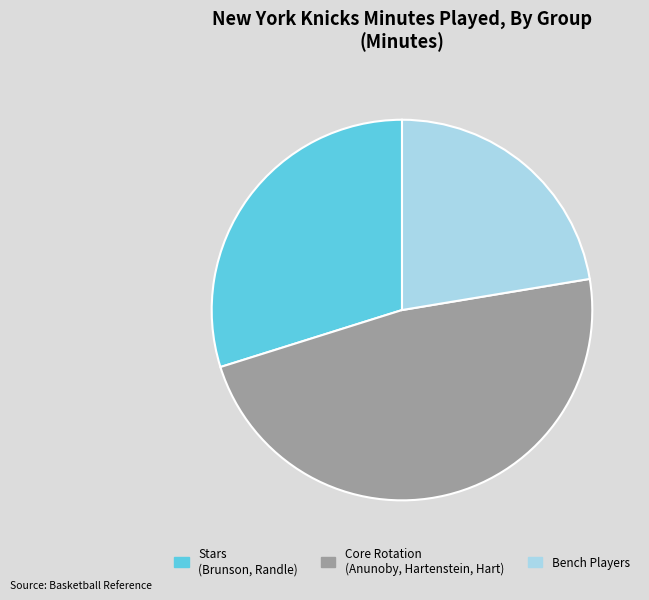

Rank the categories by value from lowest to highest.

Bench Players, Stars (Brunson, Randle), Core Rotation (Anunoby, Hartenstein, Hart)